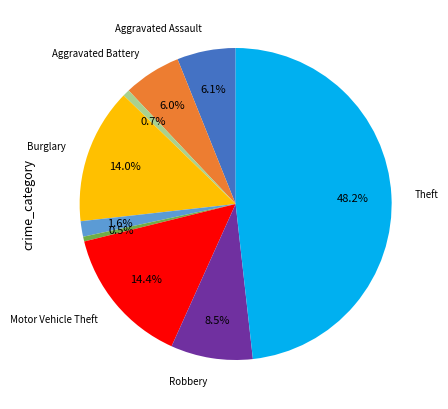

Does any single category account for the majority?

No